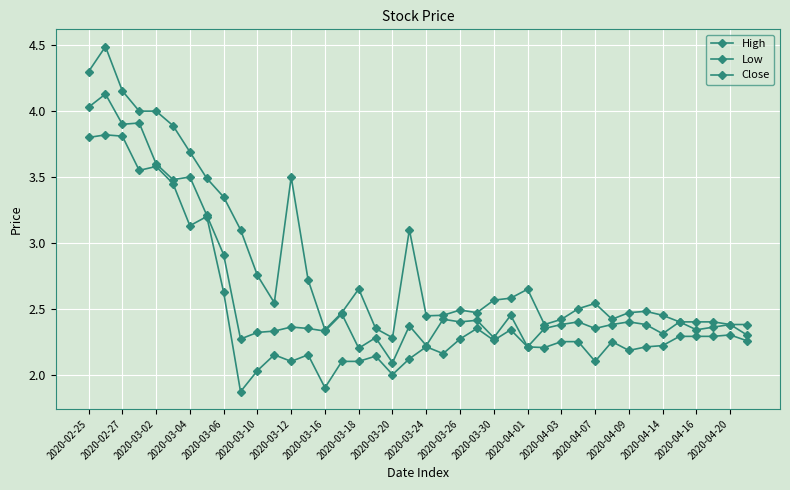

What is the difference between the maximum and minimum values in the Low series?

1.9